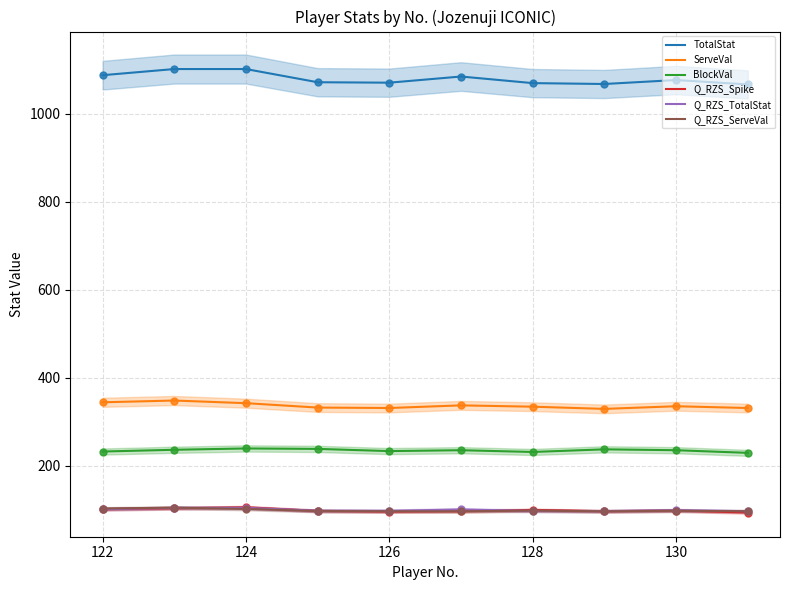

Which series contains the lowest Y value?

Q_RZS_Spike